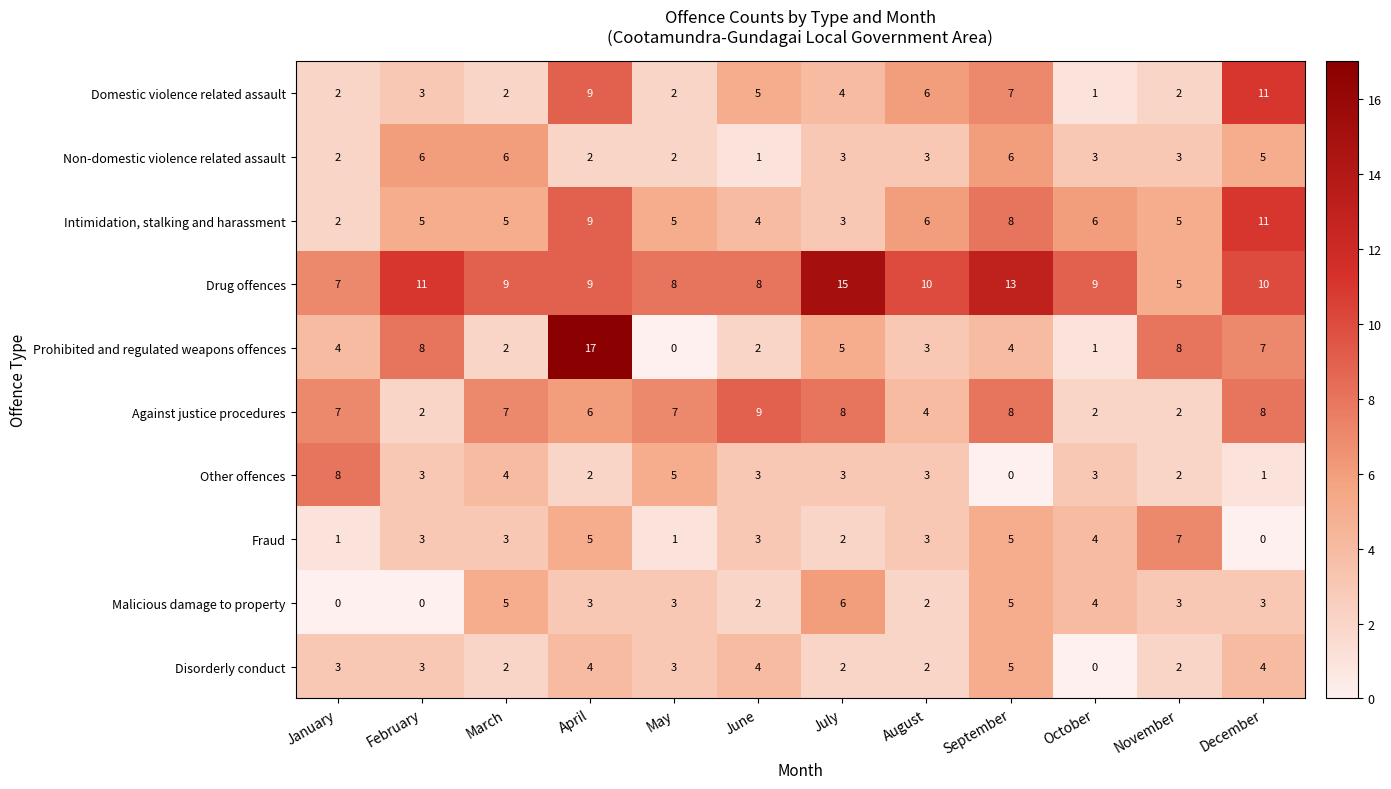

Is it true that Disorderly conduct equals 2 at November?

True